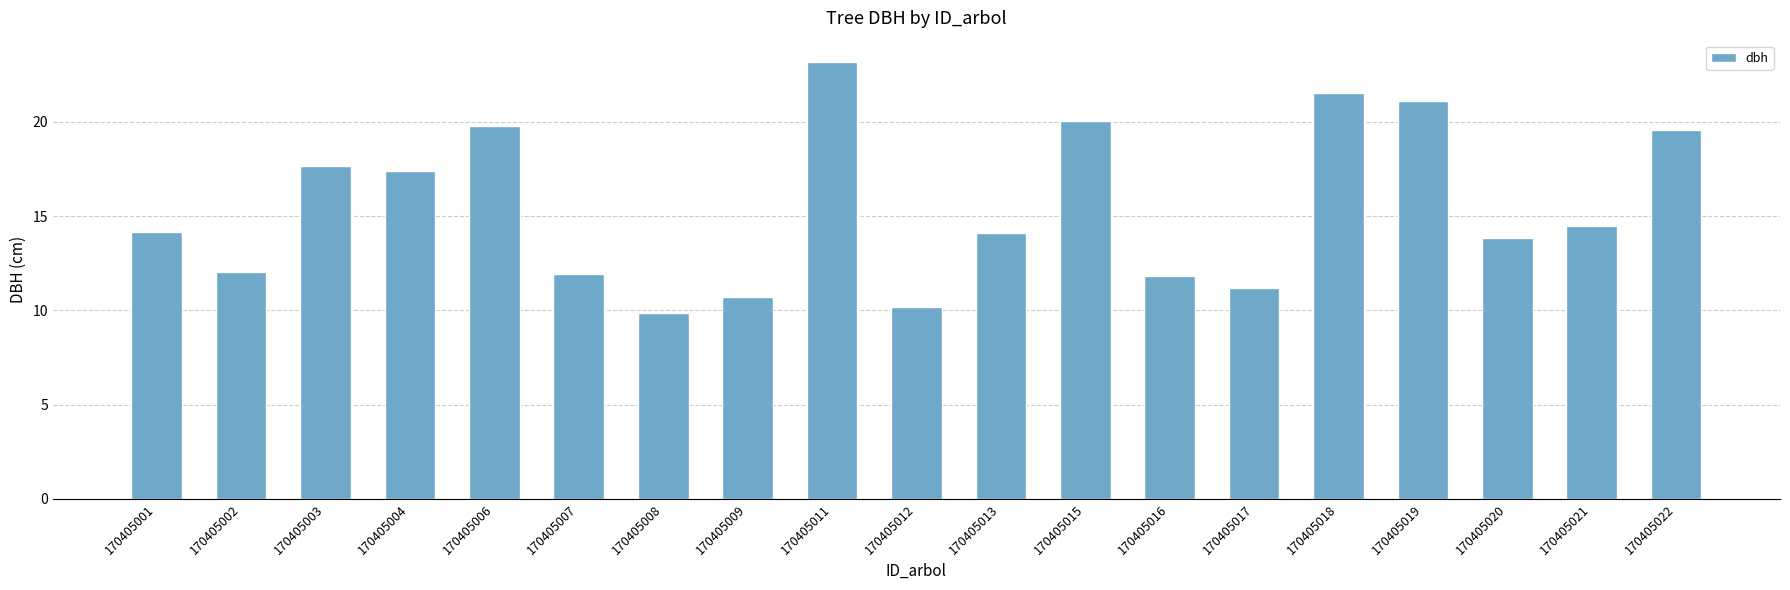

Which has a higher value, 170405013 or 170405017?

170405013